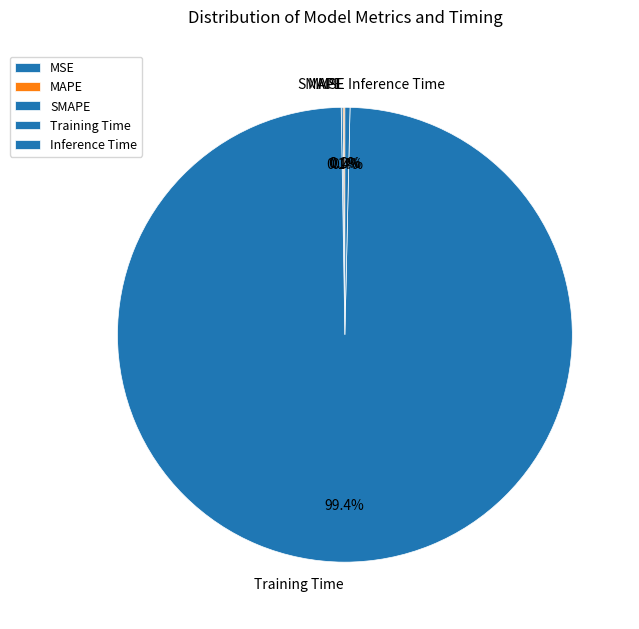

What is the largest slice in the pie chart?

Training Time